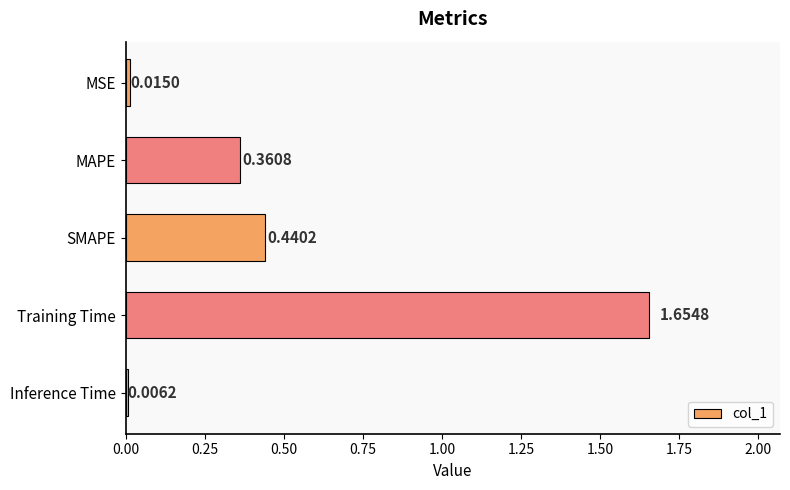

What is the change in value from MAPE to Inference Time?

-0.4